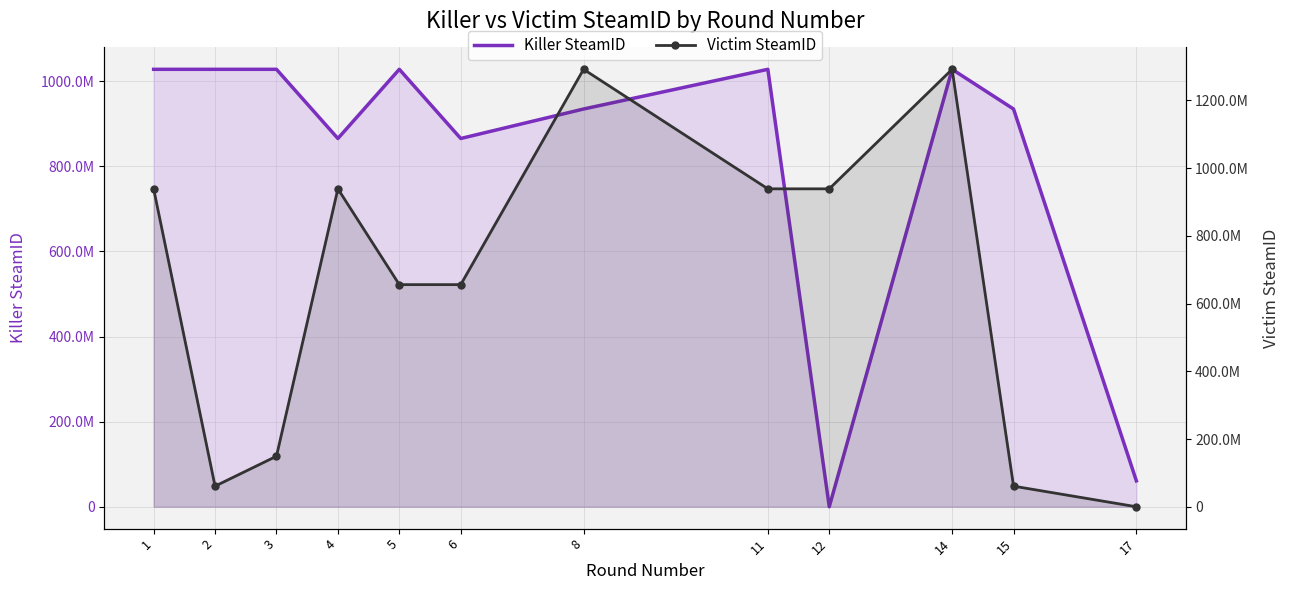

Rank the categories by Victim SteamID value from lowest to highest.

17, 2, 15, 3, 5, 6, 1, 4, 11, 12, 8, 14